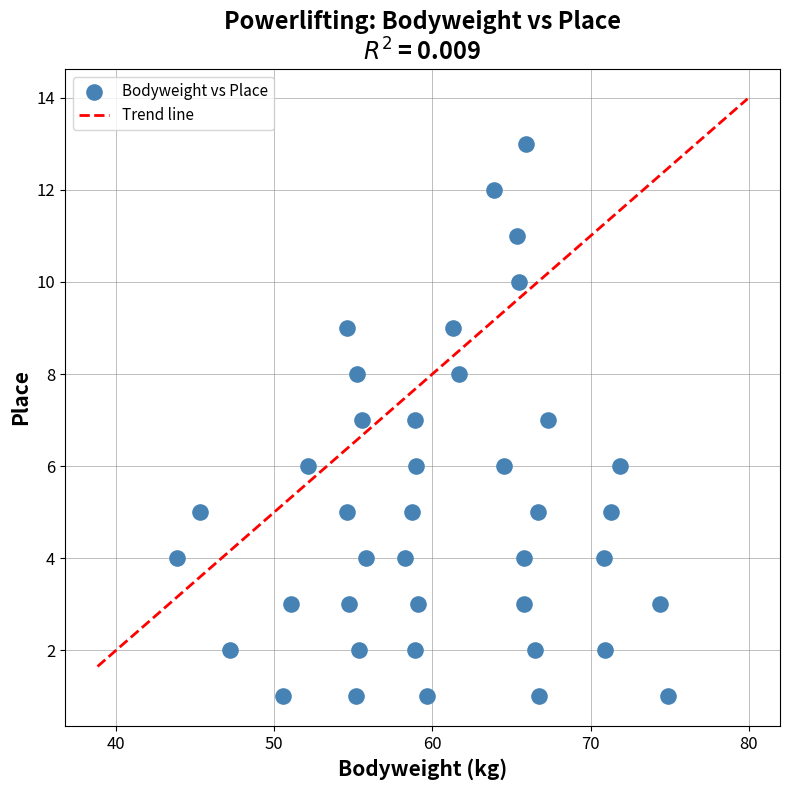

What is the range of Y values (max minus min)?

12